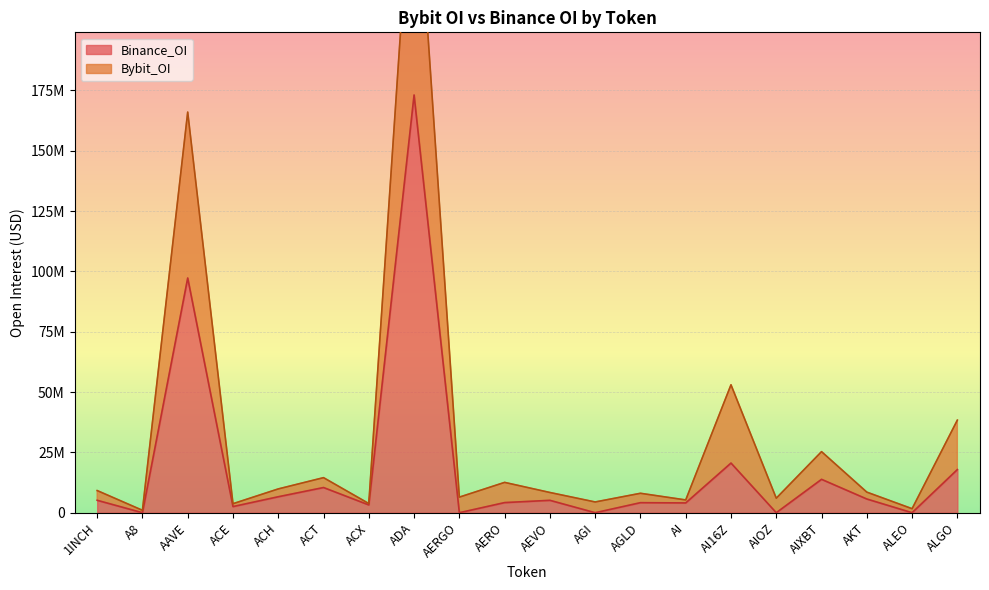

Rank the series at AERGO from lowest to highest value.

Binance_OI, Bybit_OI